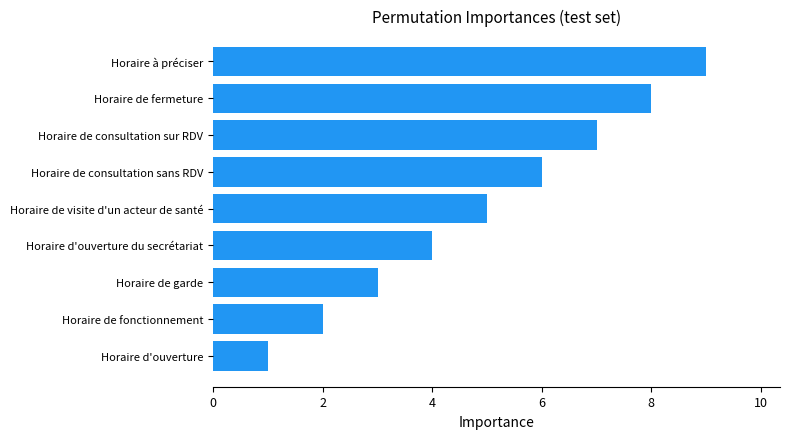

Is it true that the value at Horaire de consultation sur RDV is 10?

False